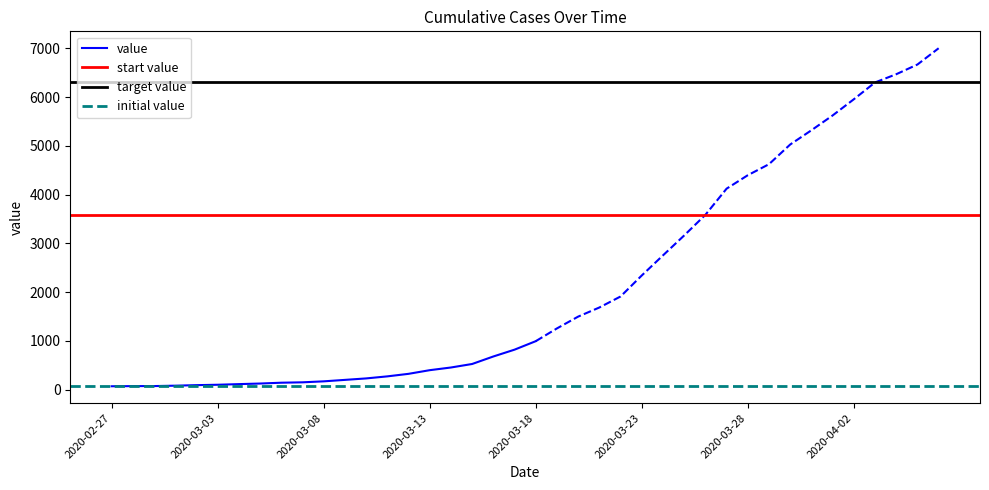

Reading left to right, list all the values displayed in this chart.

67	70	71	79	90	98	111	123	140	148	168	198	228	270	322	397	452	524	678	818	992	1254	1496	1683	1909	2340	2752	3161	3584	4121	4397	4623	5027	5319	5623	5955	6300	6469	6668	7002